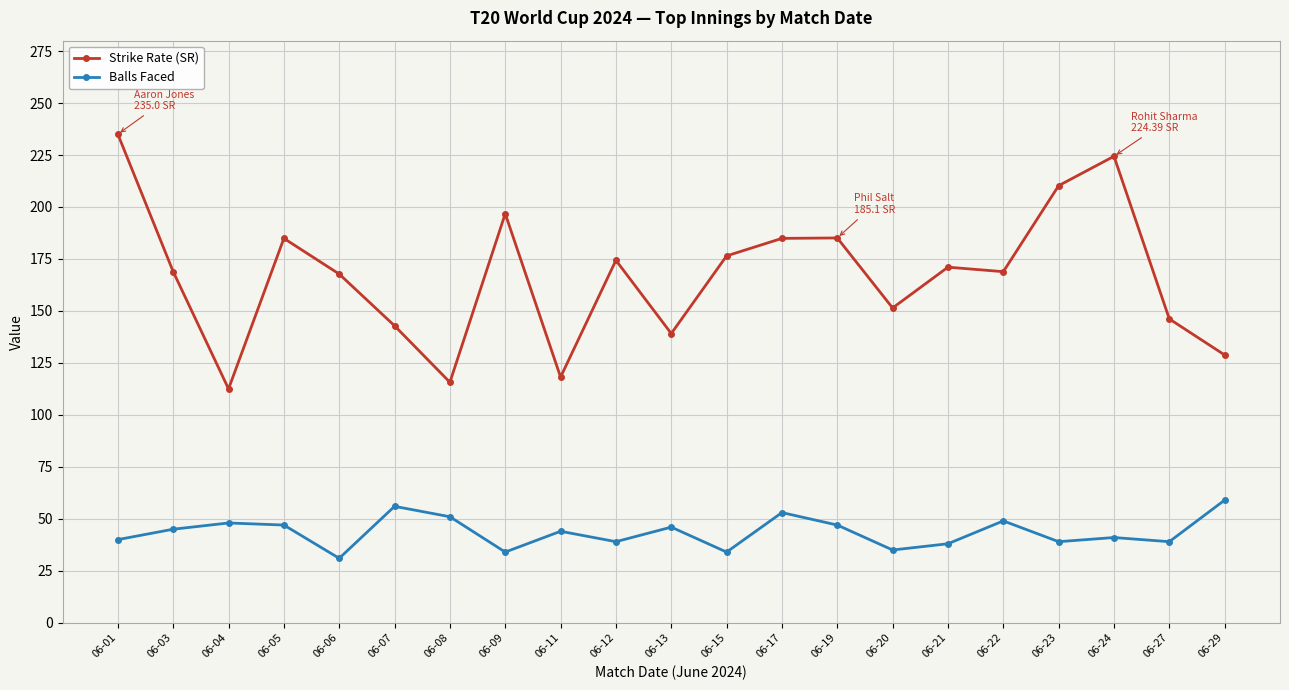

The Strike Rate (SR) series shows 176.5 at 06-15. True or false?

True